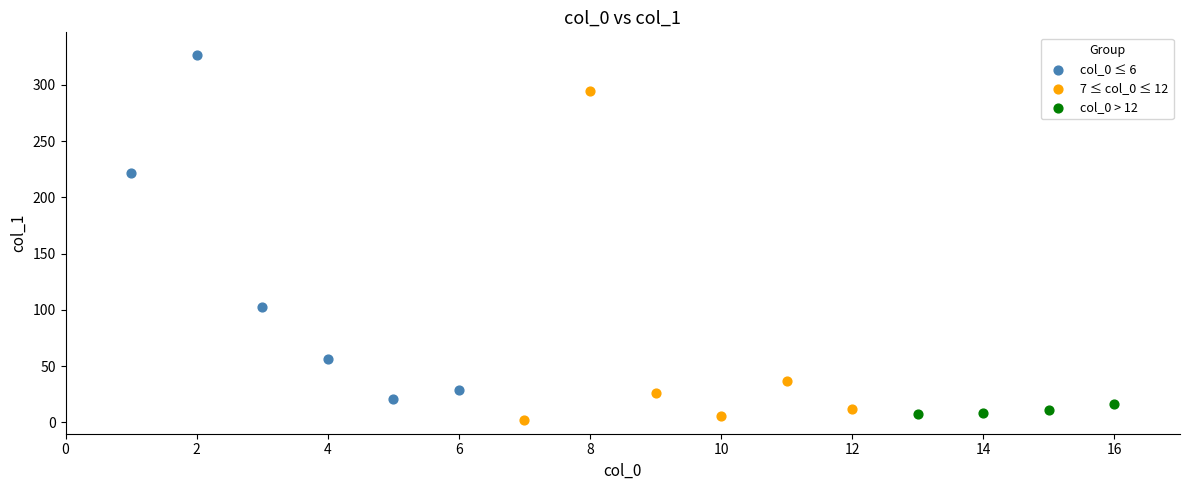

Which series reaches the maximum Y coordinate?

col_0 ≤ 6